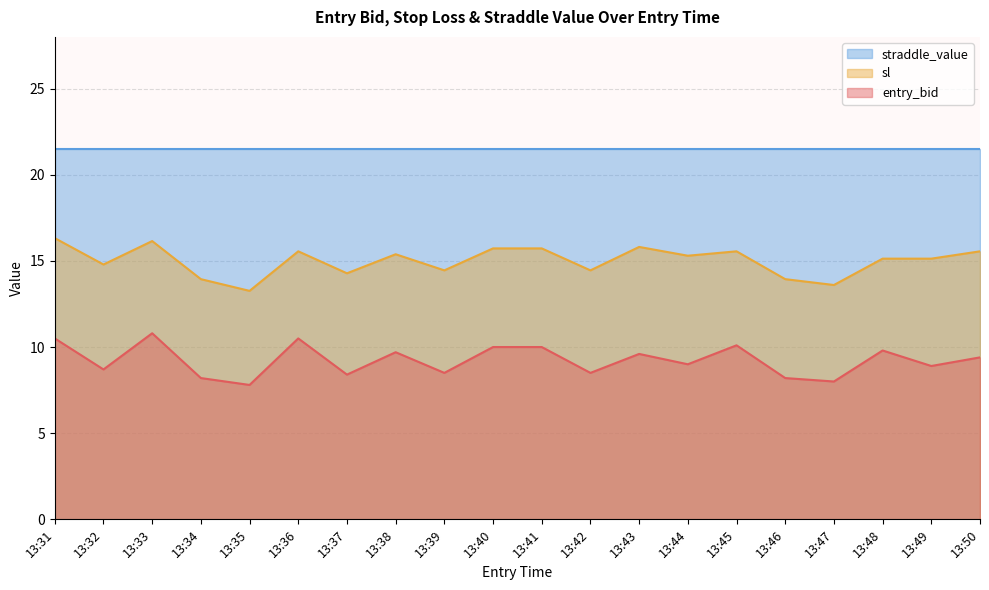

Is it true that entry_bid equals 3.7 at 13:39?

False